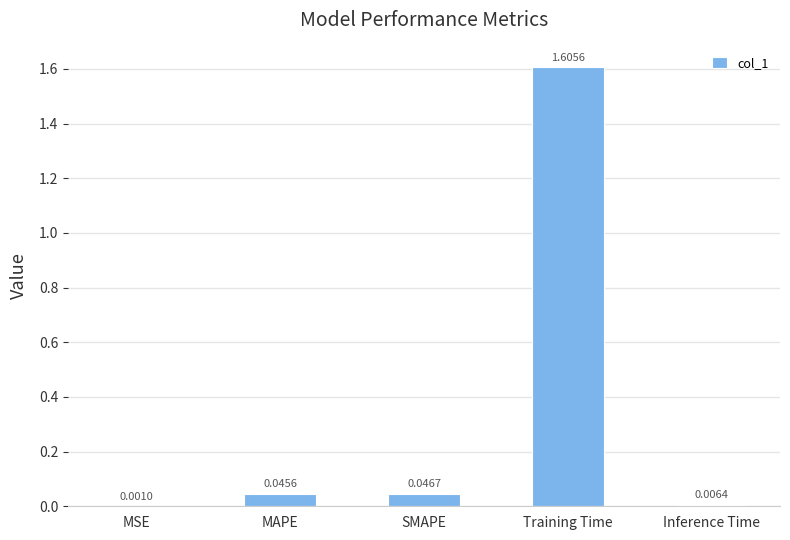

Which has a higher value, SMAPE or Training Time?

Training Time